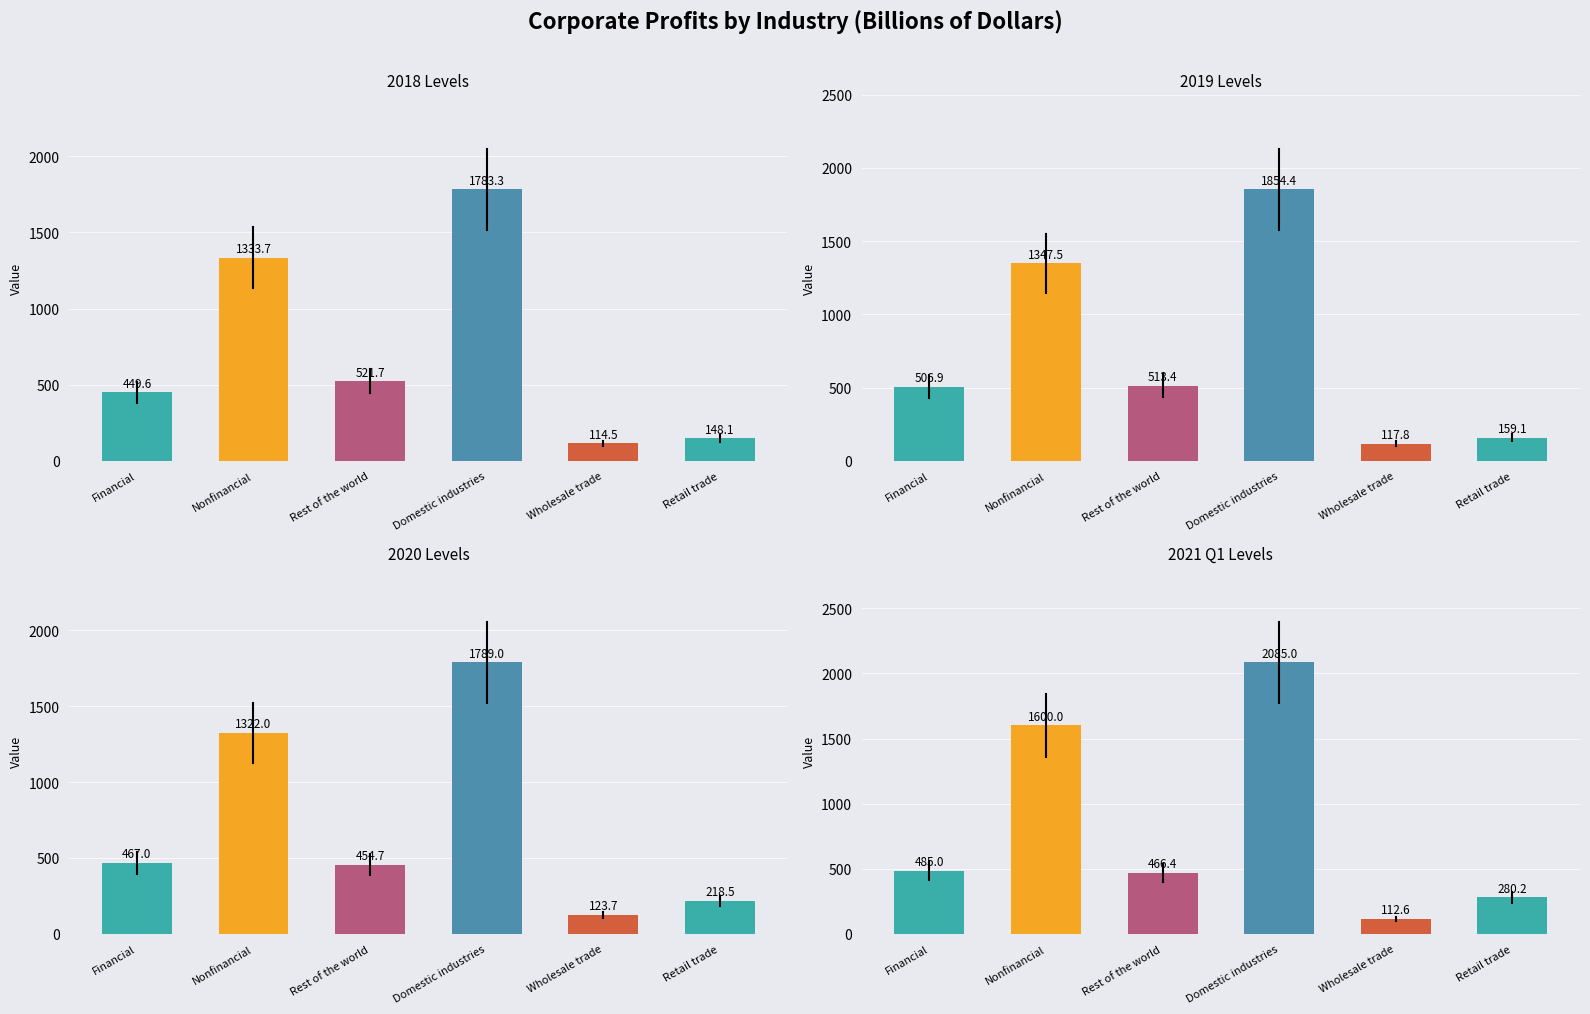

Where is the data nearest to the value 1098?

Nonfinancial